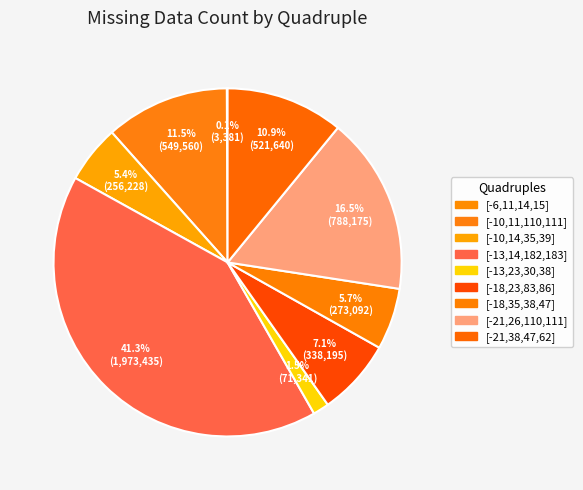

To the nearest percent, what percentage of the pie is [-18,35,38,47]?

6%